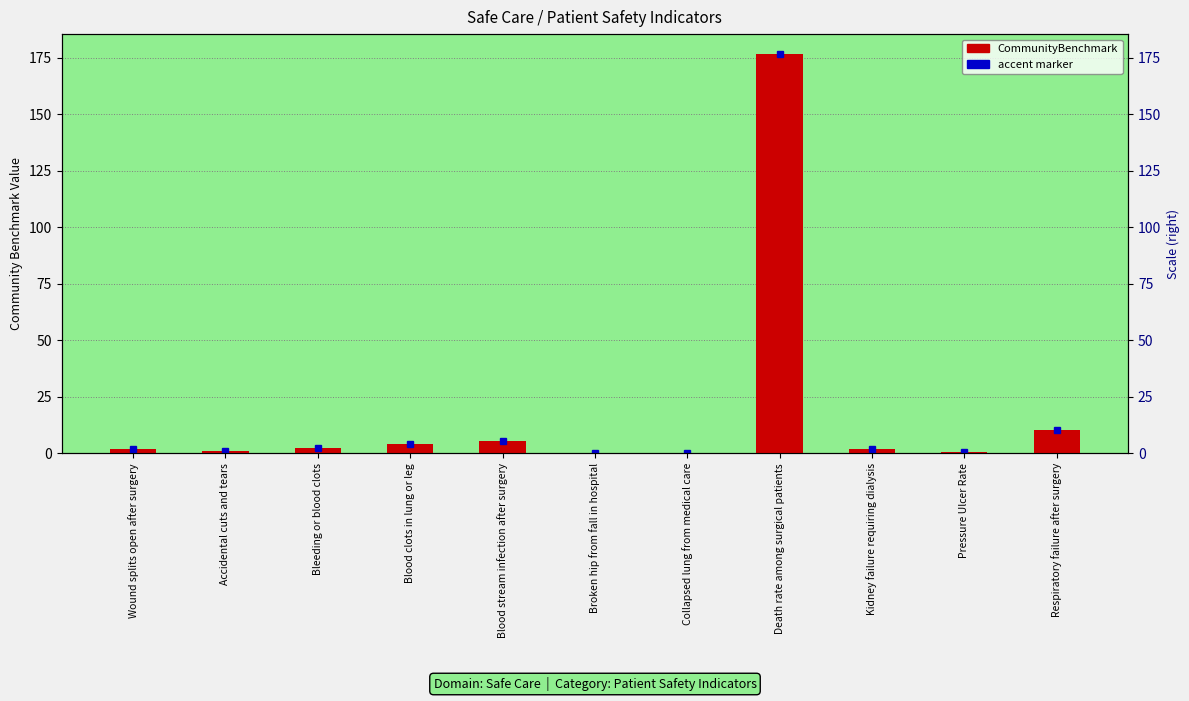

At which category does the chart reach its peak across all series?

Death rate among surgical patients